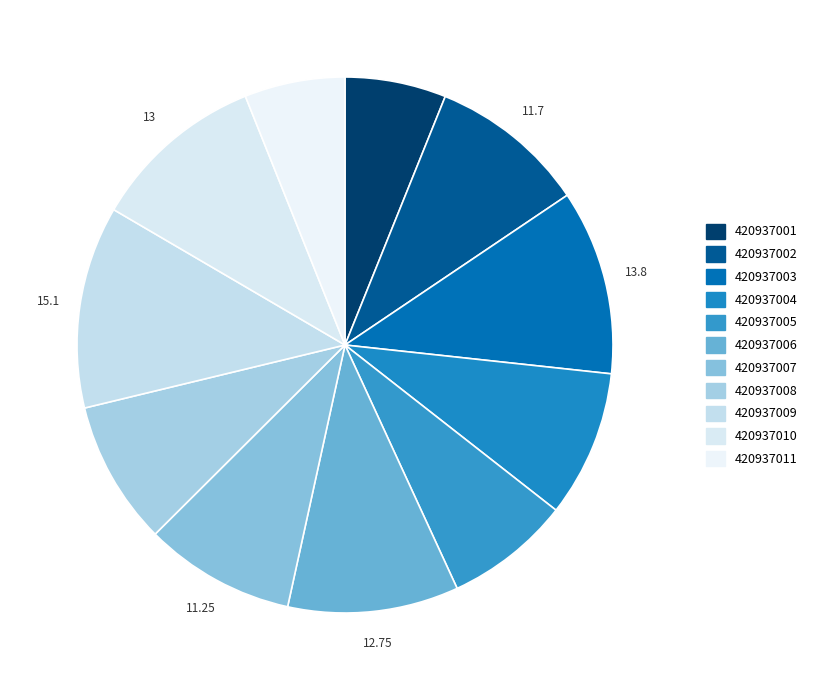

Do 420937002 and 420937006 together represent more than half of the pie?

No